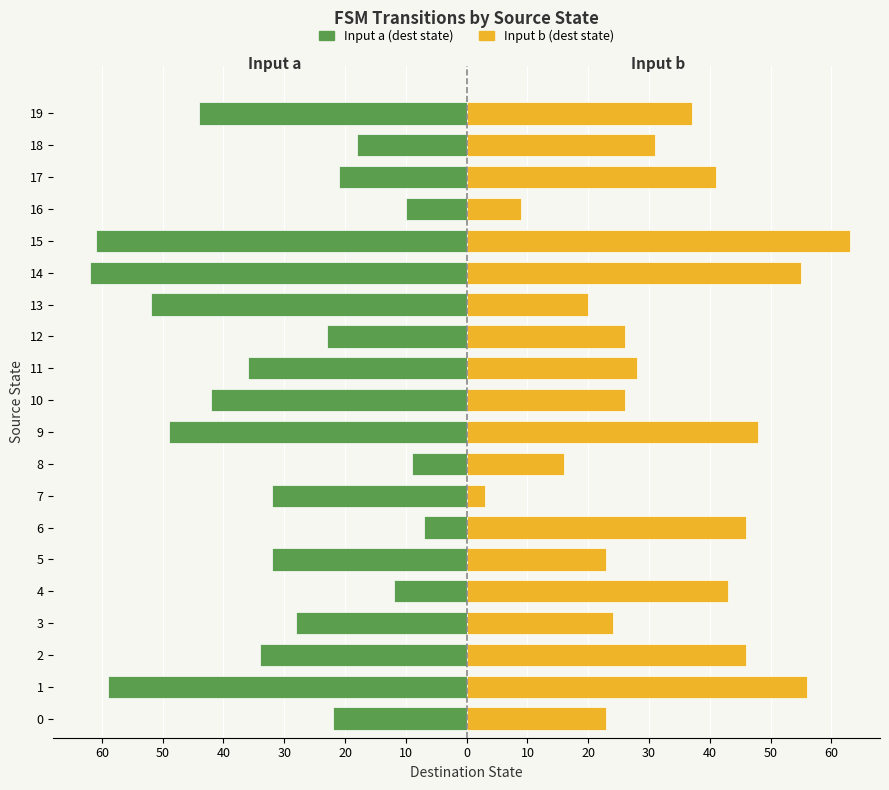

Rank the series by their average value, from lowest to highest.

Input a (dest state), Input b (dest state)